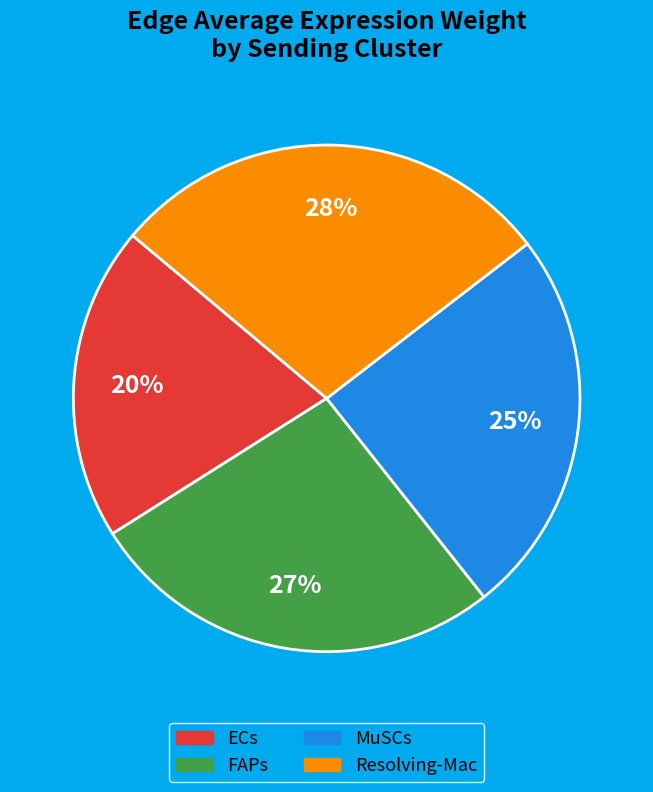

How many segments does this pie chart have?

4